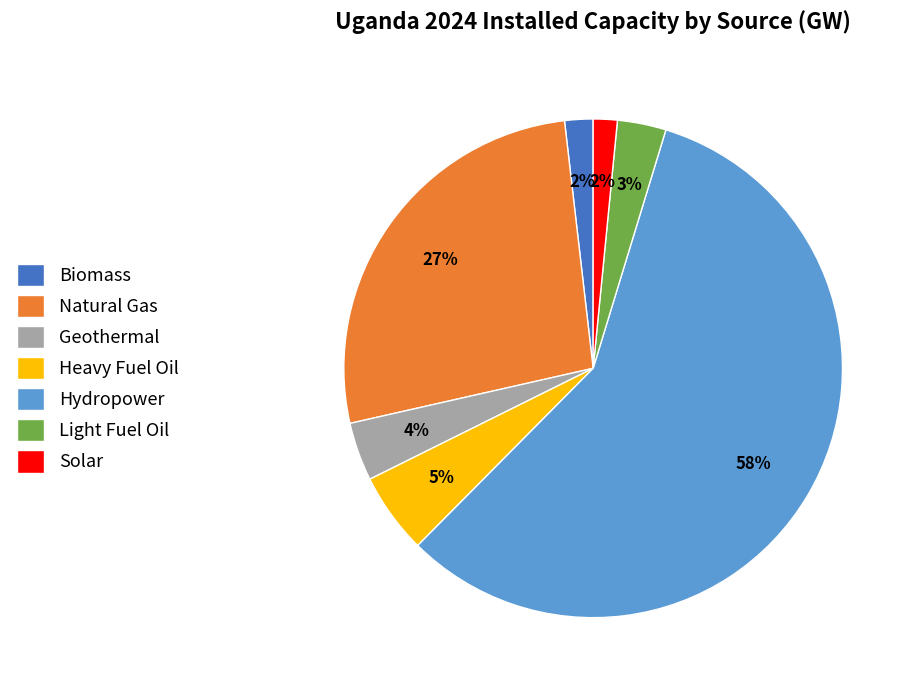

Which slice is the largest?

Hydropower